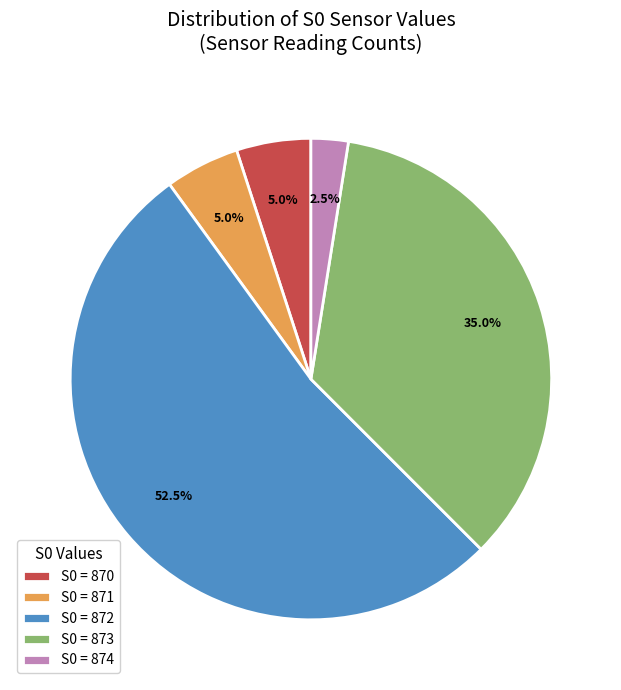

What is the ratio of the value at S0 = 870 to the value at S0 = 871?

1.0